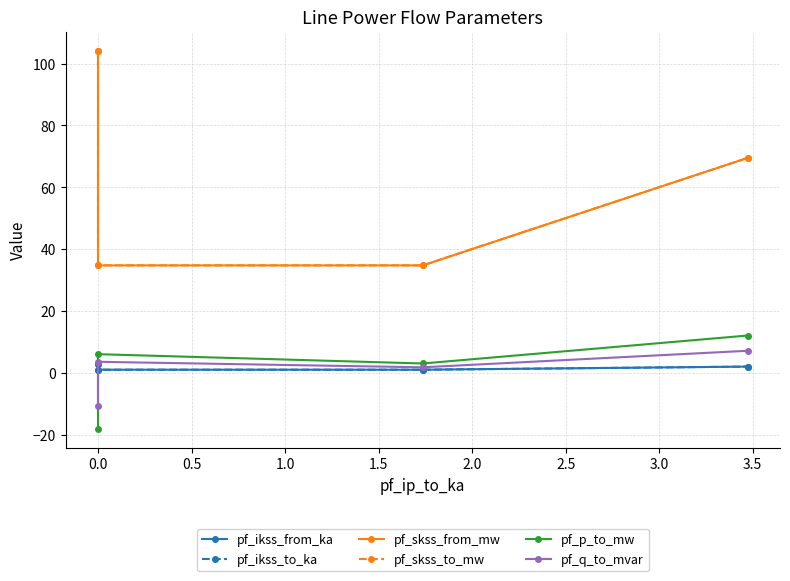

Between 0.5 and −0.5, which is larger?

−0.5